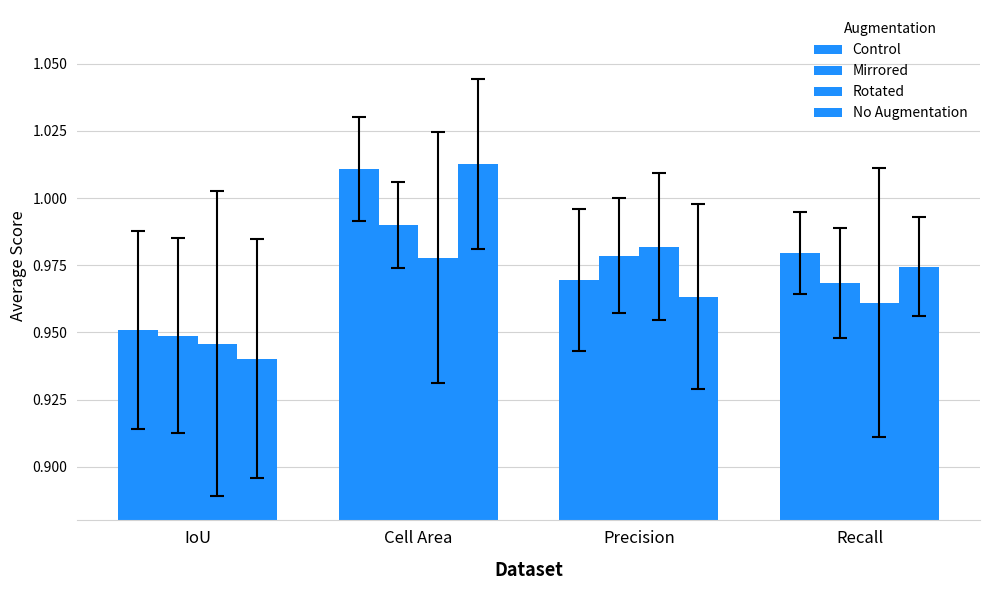

Reading right to left, what are all the values shown in this chart?

Control: 1.0	1.0	1.0	1.0
Mirrored: 1.0	1.0	1.0	0.9
Rotated: 1.0	1.0	1.0	0.9
No Augmentation: 1.0	1.0	1.0	0.9